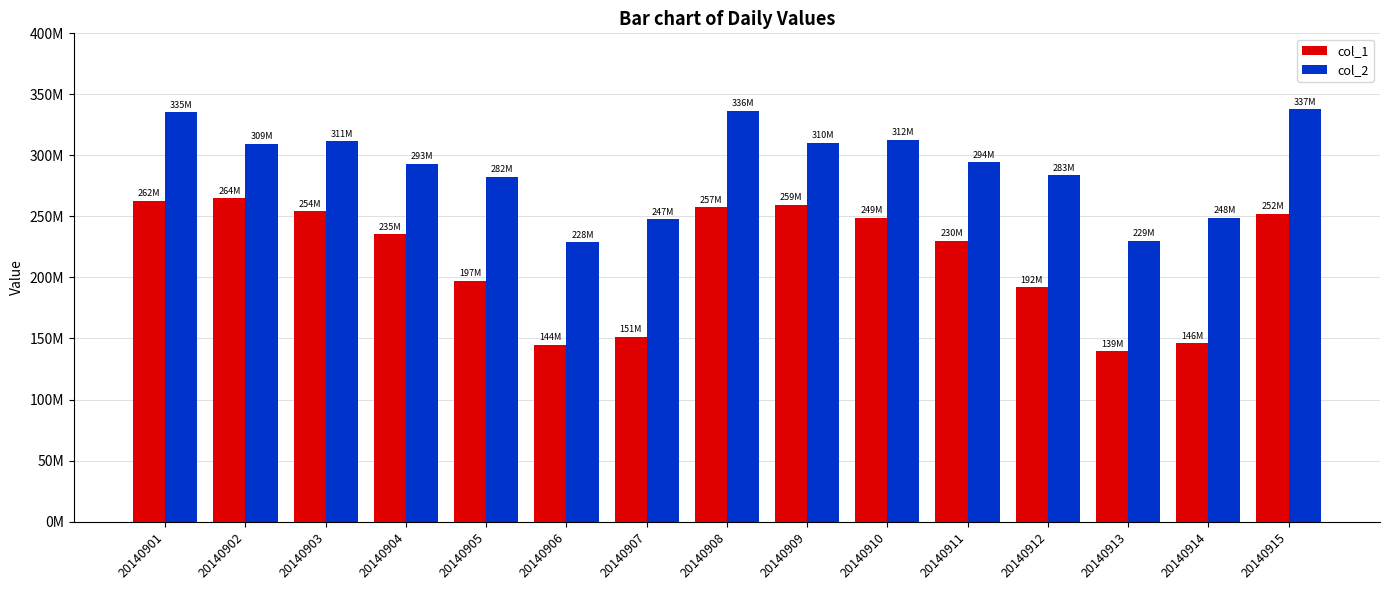

What is the spread (max minus min) of values at 20140908?

78920618.9